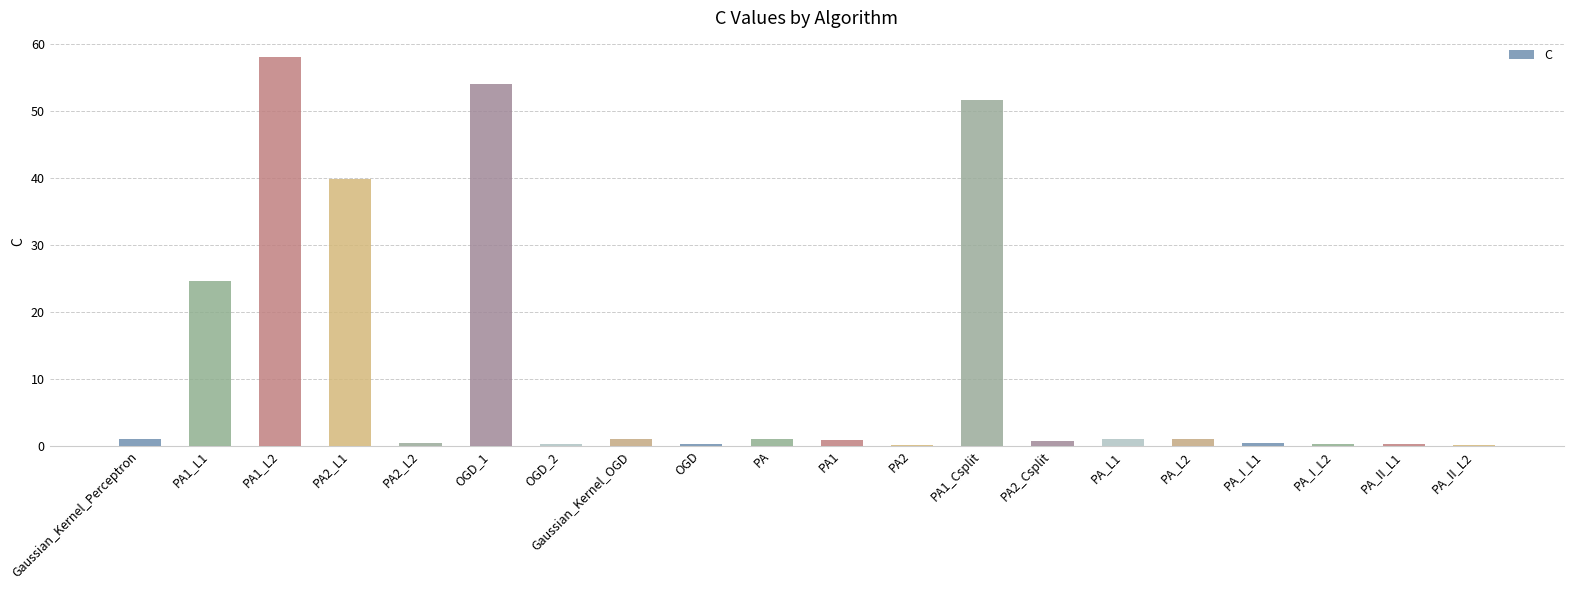

Between PA1_L1 and PA2, which is larger?

PA1_L1